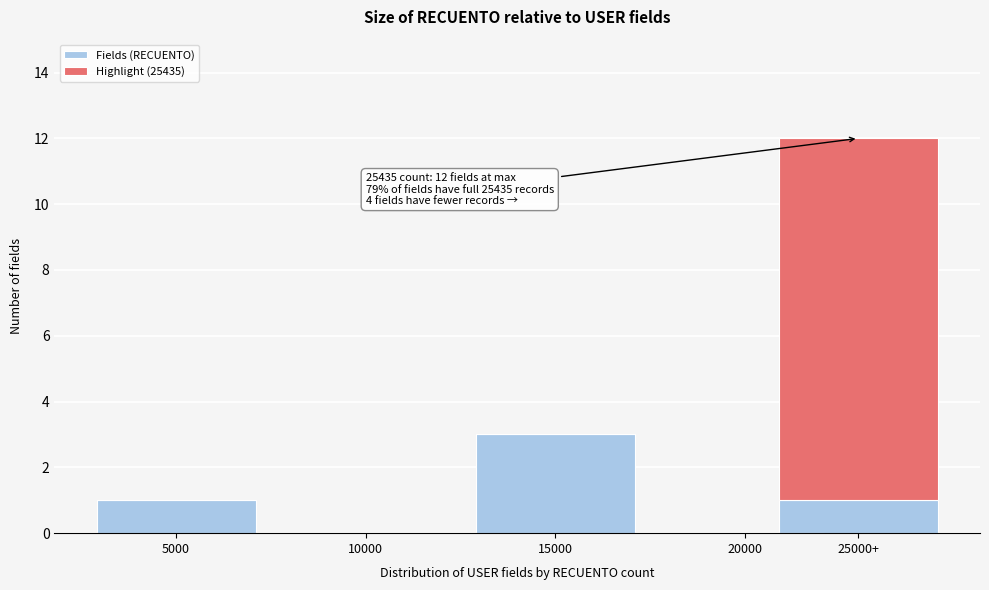

Reading left to right, what are the values for Fields (RECUENTO)?

5000=1	10000=0	15000=3	20000=0	25000+=1